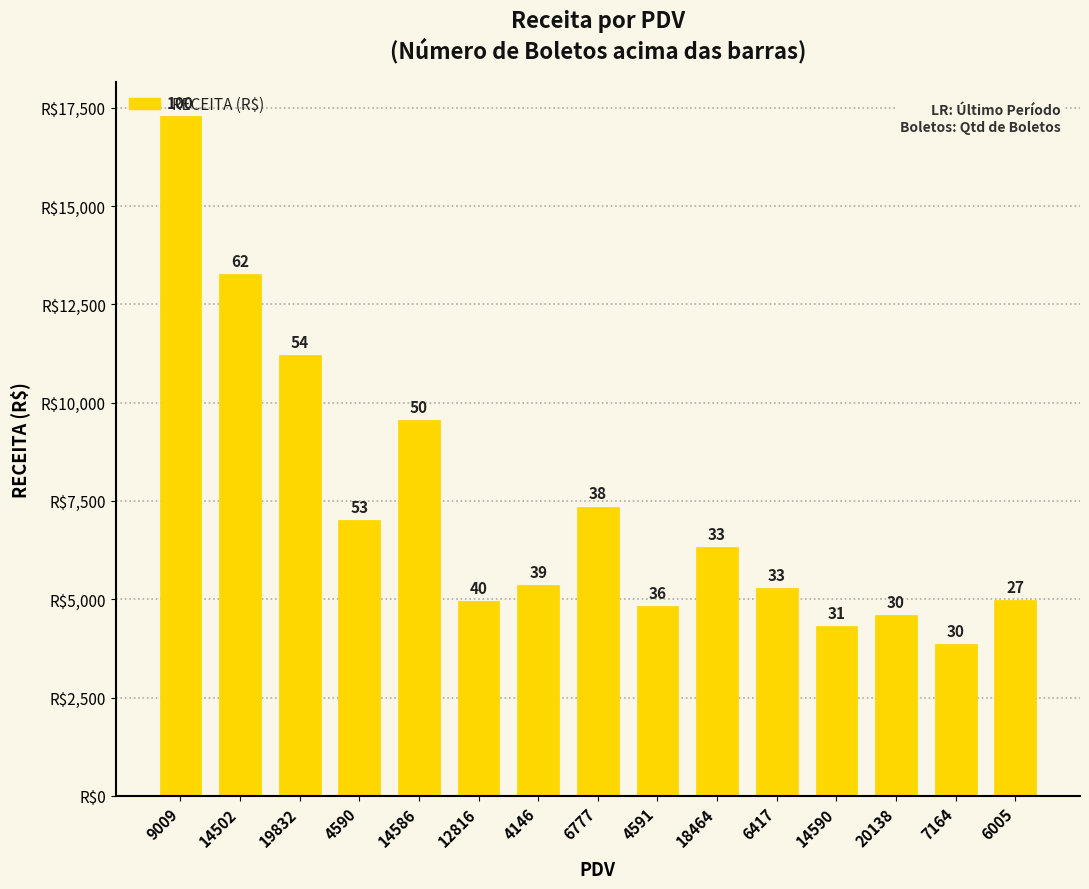

How many bars are there in total?

15